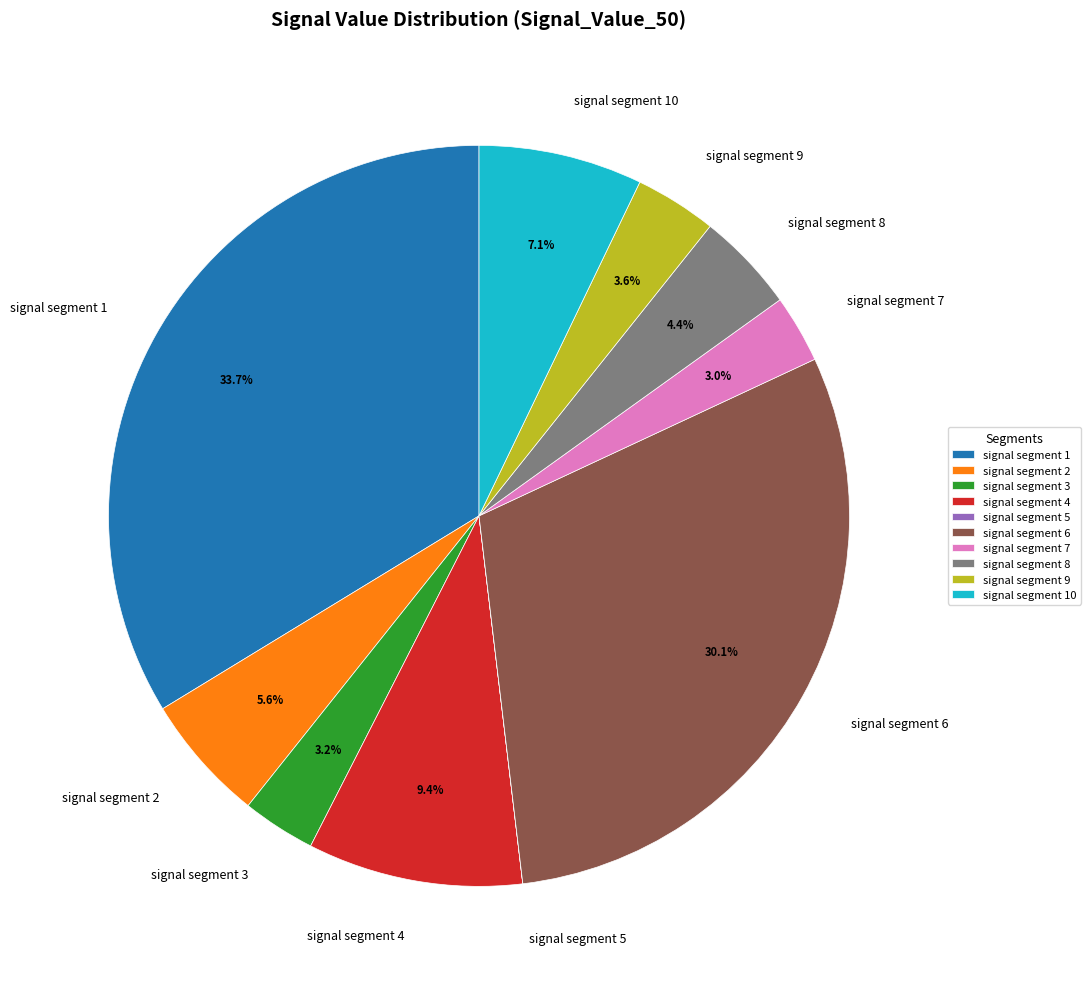

To the nearest percent, what is the average slice percentage?

10%